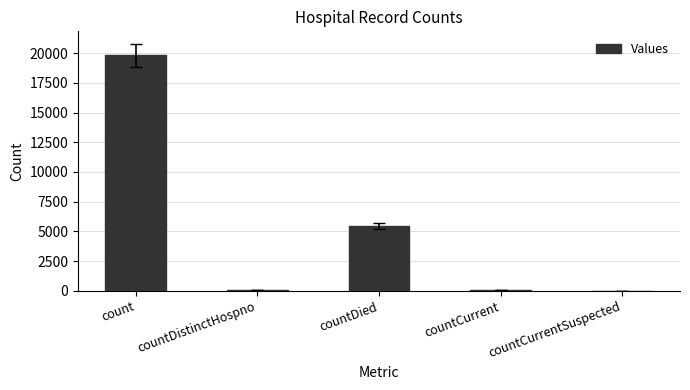

Are the bars horizontal?

No